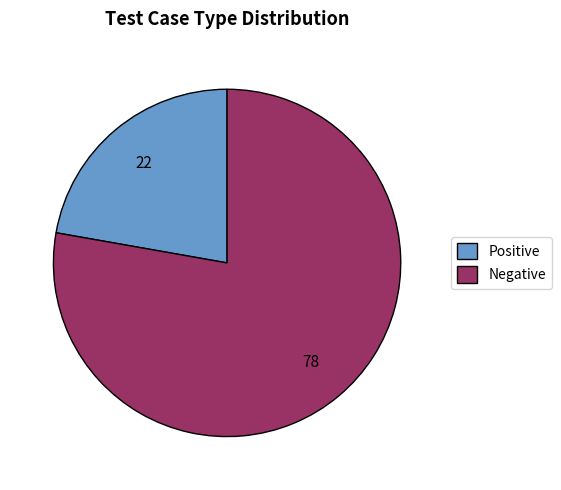

Is it true that Negative is 86% of the pie?

False